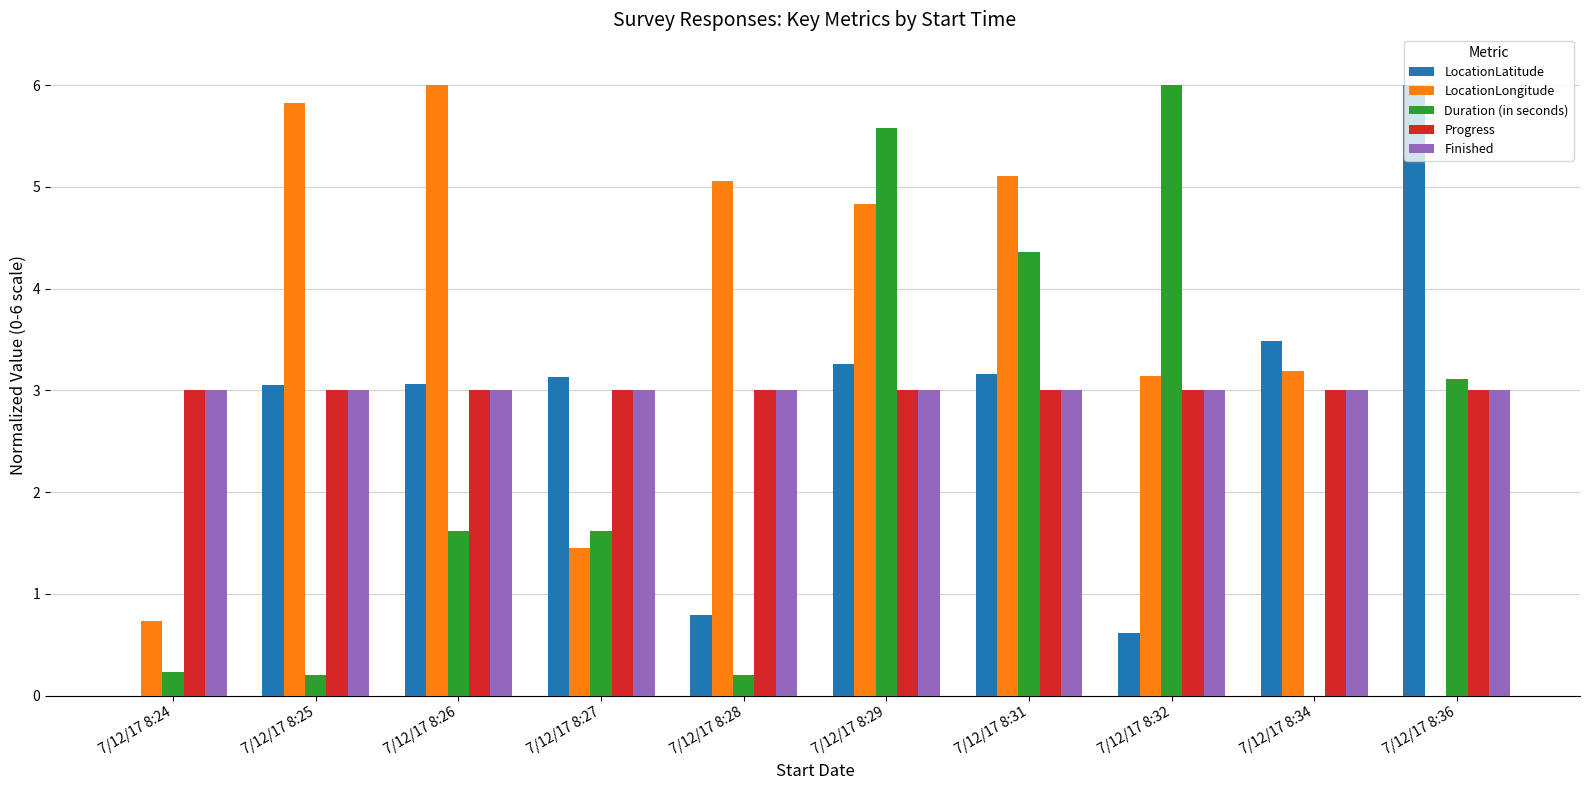

What is the average value of the Duration (in seconds) series?

2.3